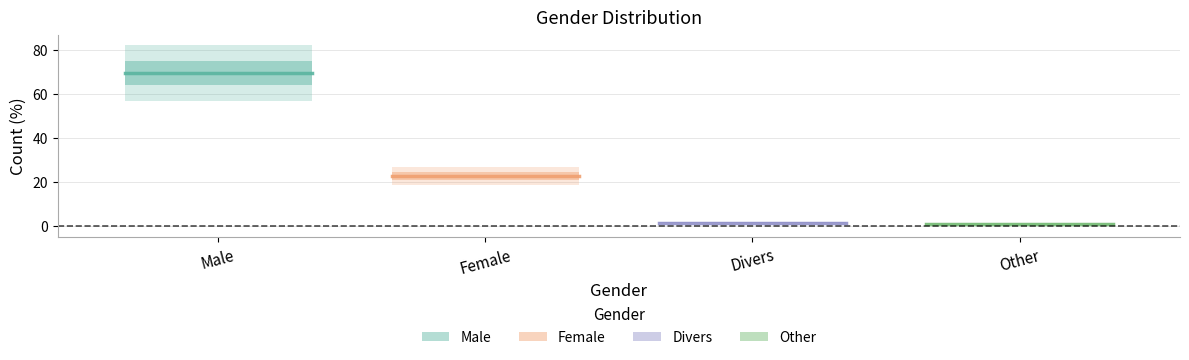

What is the average value?

23.8